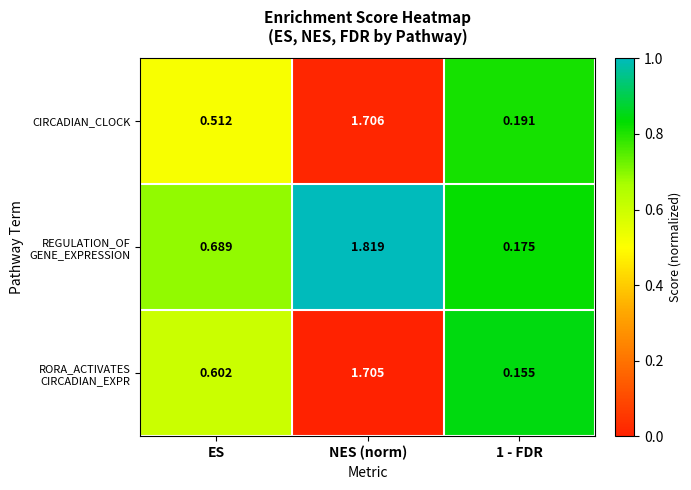

Which category has the highest value in the CIRCADIAN_CLOCK series?

NES (norm)